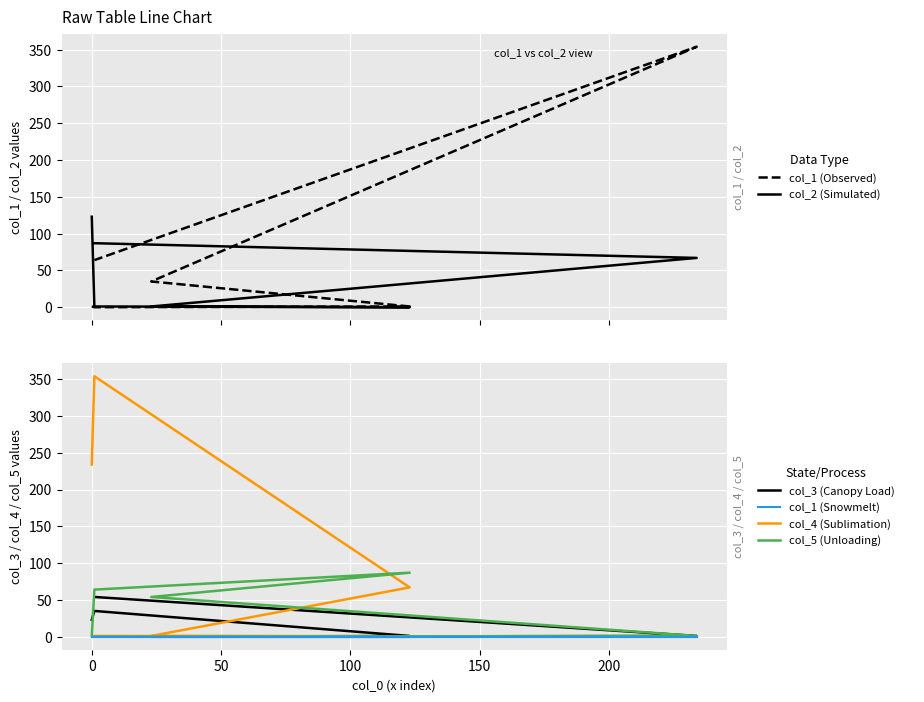

Which series has the largest range (max minus min)?

Observed (col_1)